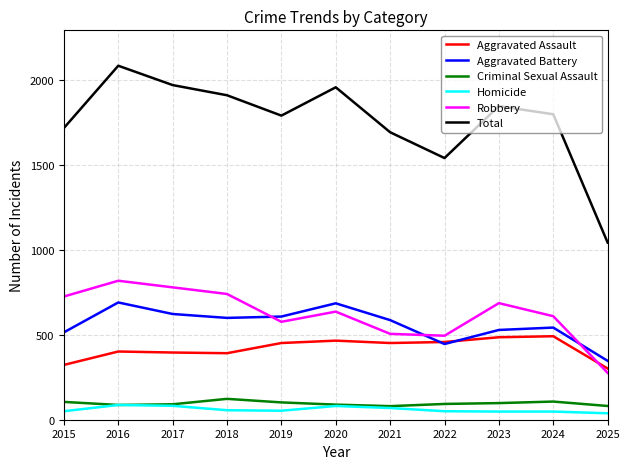

True or false: Homicide and Robbery cross at least once.

False